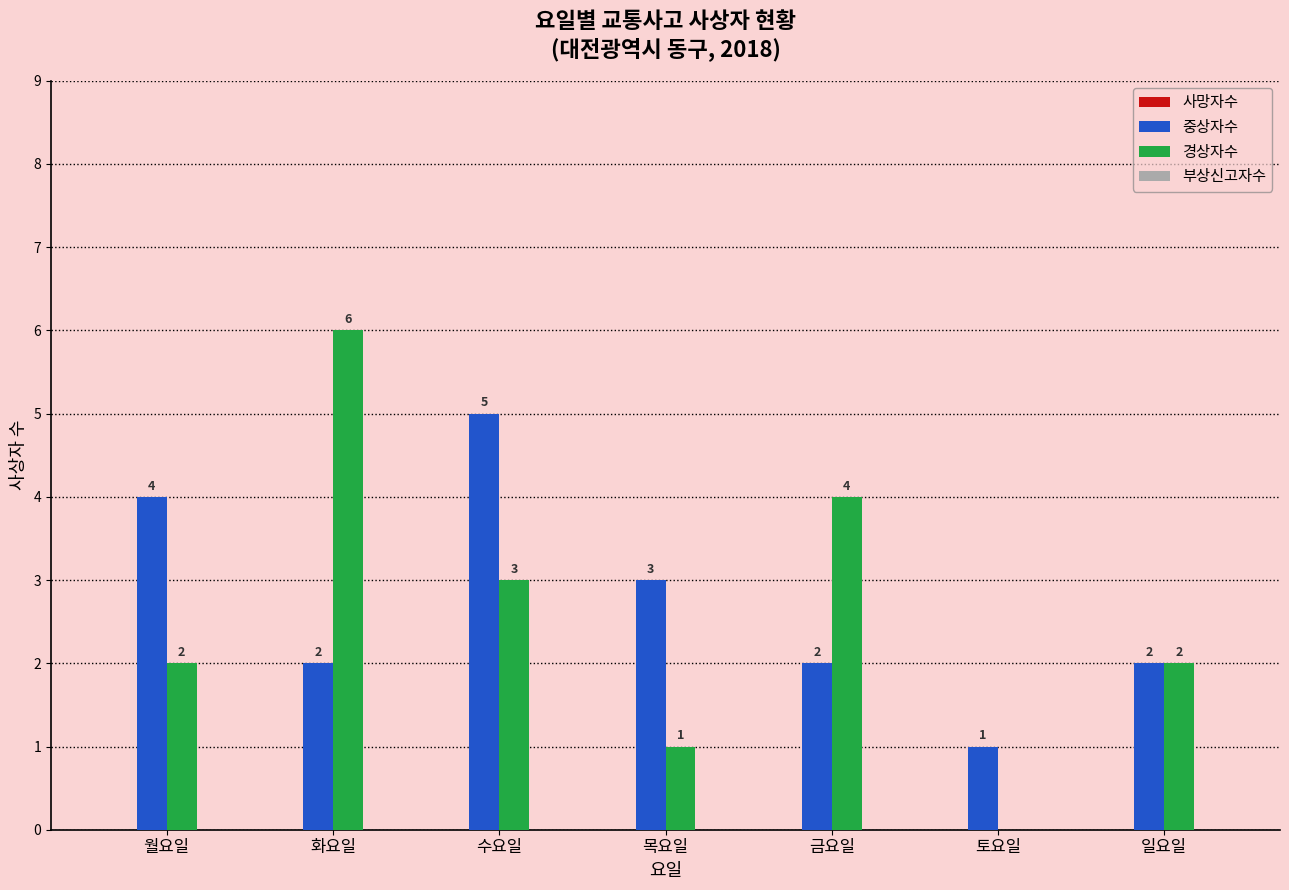

How many 경상자수 values are between 1 and 4?

5